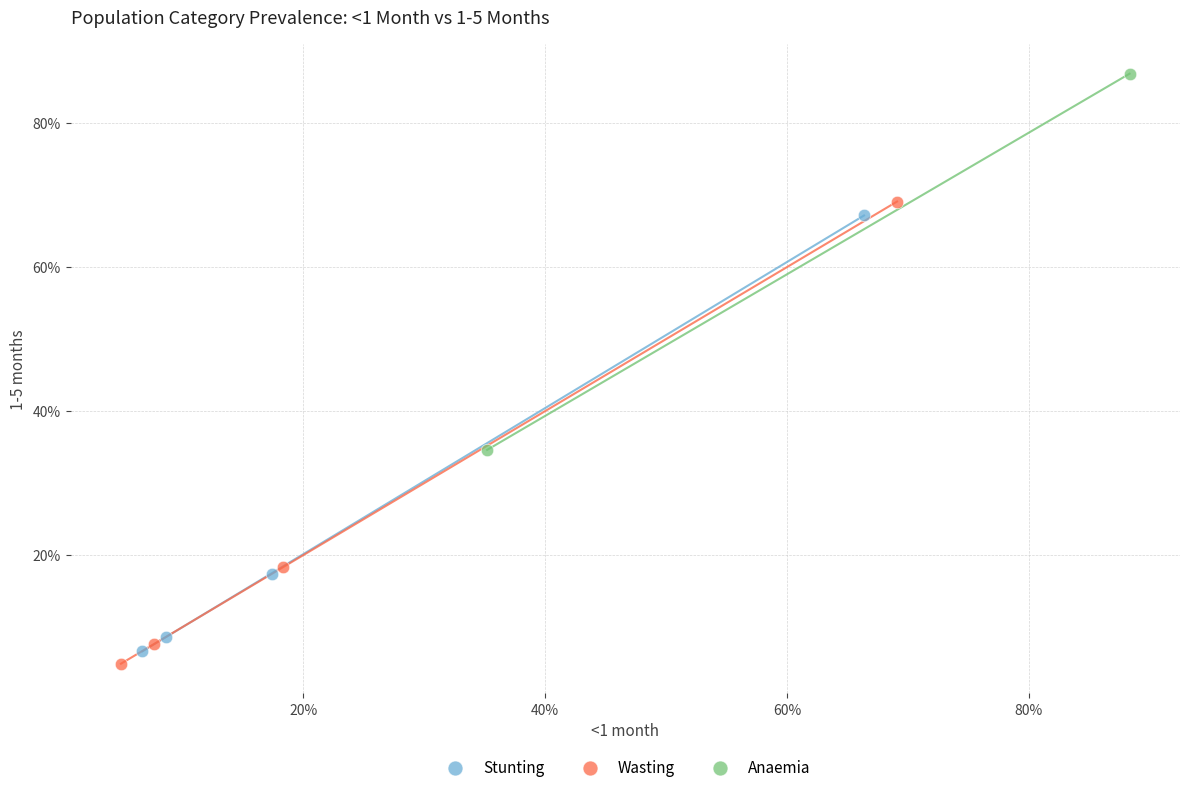

Which series contains the highest Y value?

Anaemia